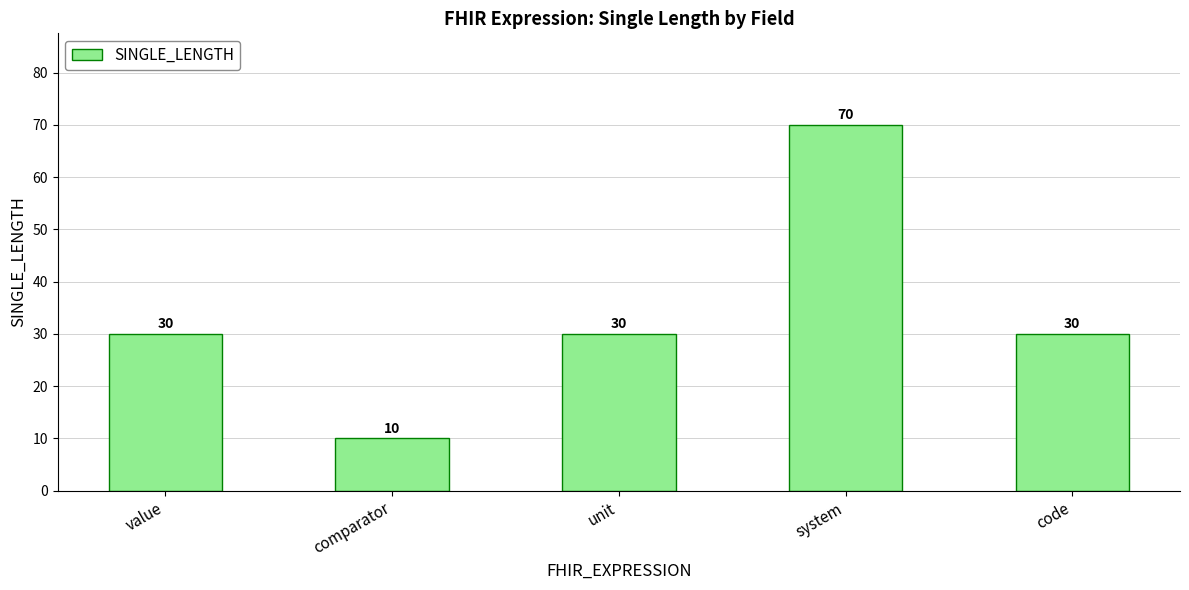

What is the difference between the maximum and minimum values?

60